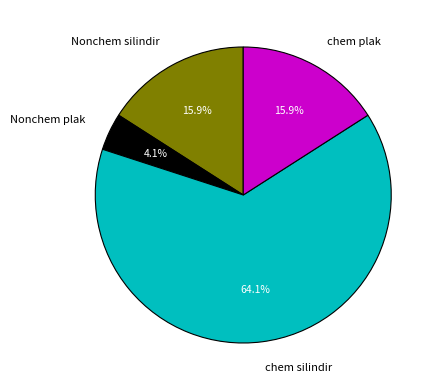

Between Nonchem plak and Nonchem silindir, which is larger?

Nonchem silindir